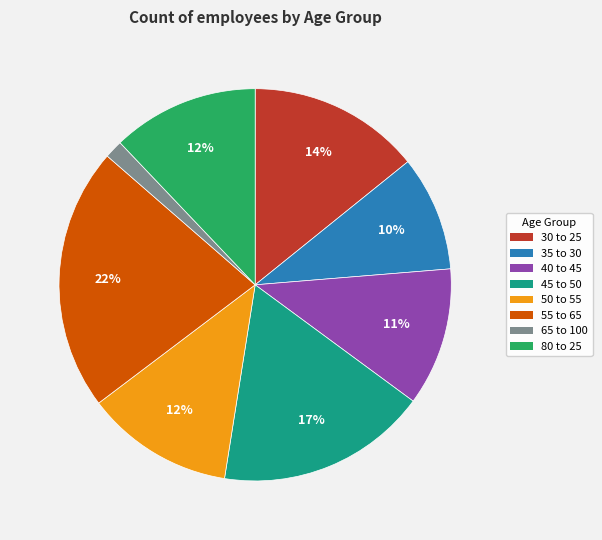

What is the largest slice in the pie chart?

55 to 65